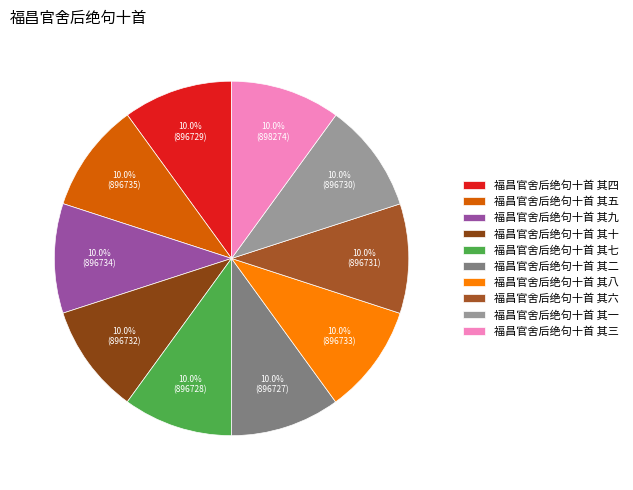

The 福昌官舍后绝句十首 其四 slice represents 10% of the pie. True or false?

True